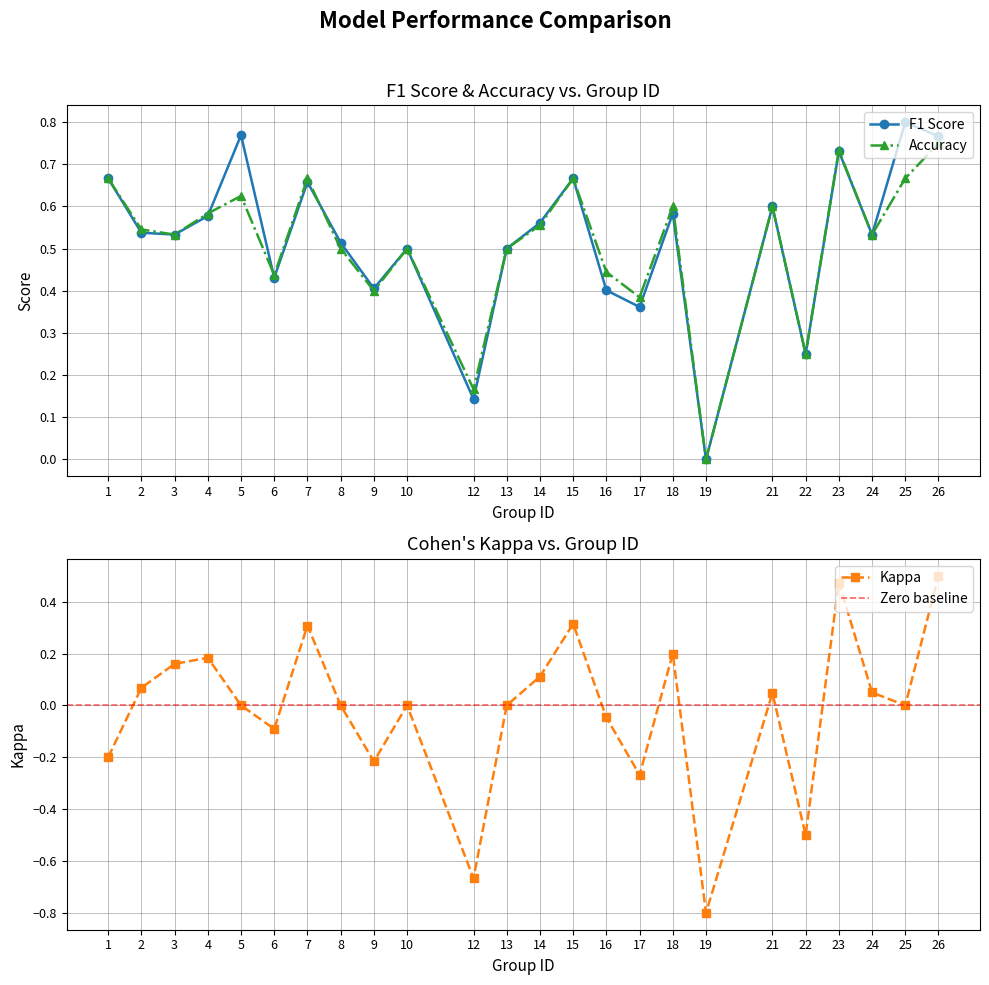

What is the difference between the f1 values at 24 and 16?

0.1